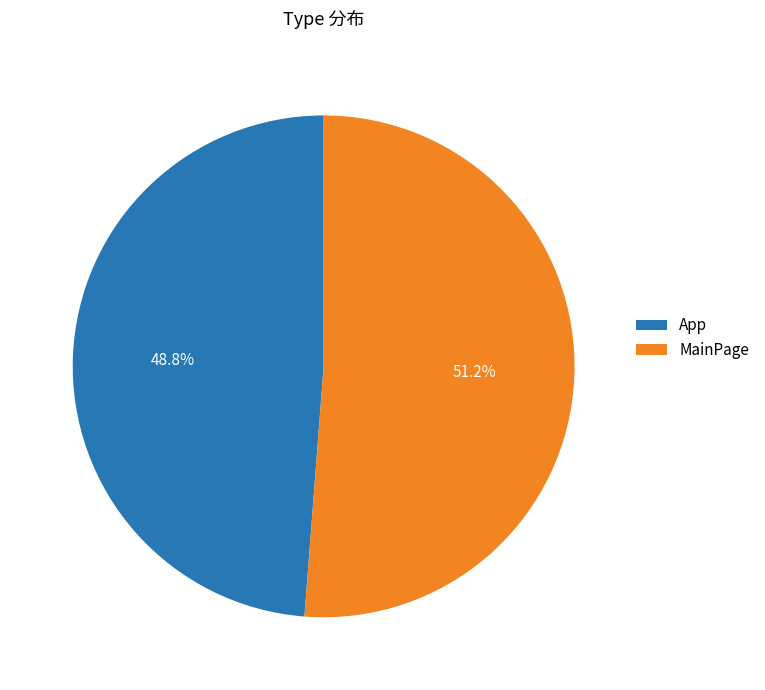

What percentage is the MainPage slice, to the nearest percent?

51%